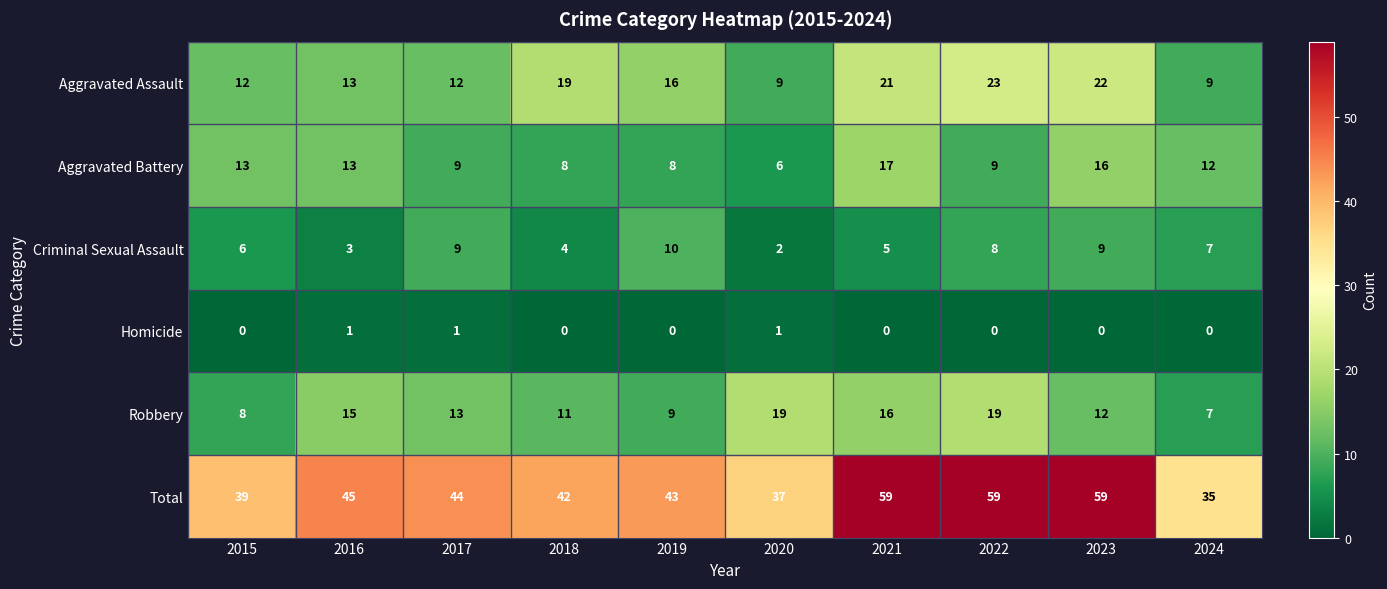

Rank the series at 2022 from highest to lowest value.

Total, Aggravated Assault, Robbery, Aggravated Battery, Criminal Sexual Assault, Homicide